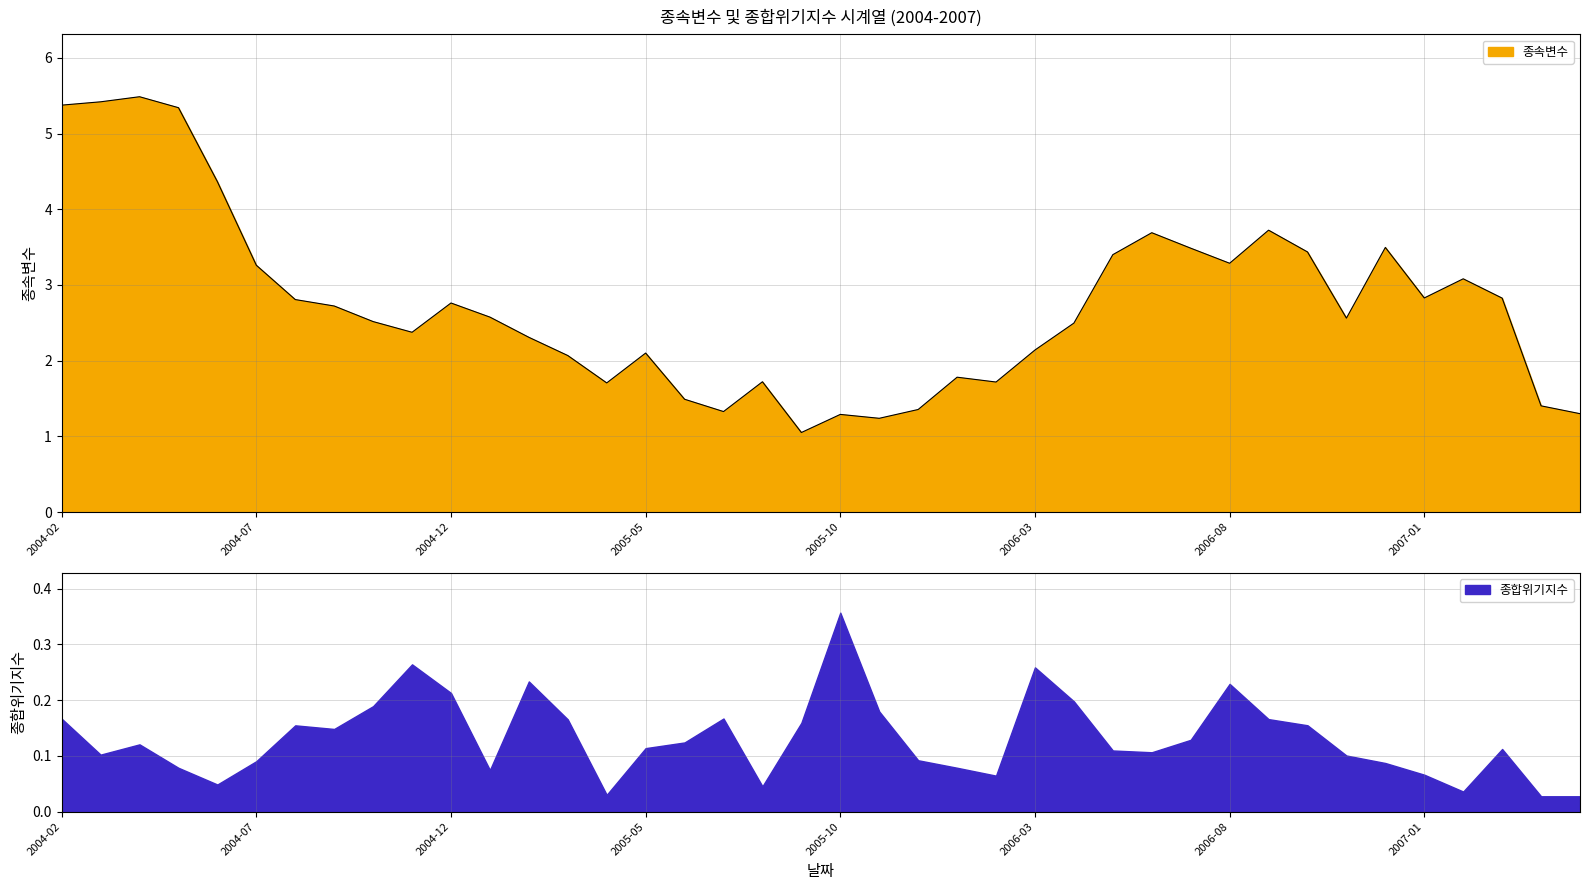

What is the lowest value of the 종속변수 series?

1.1